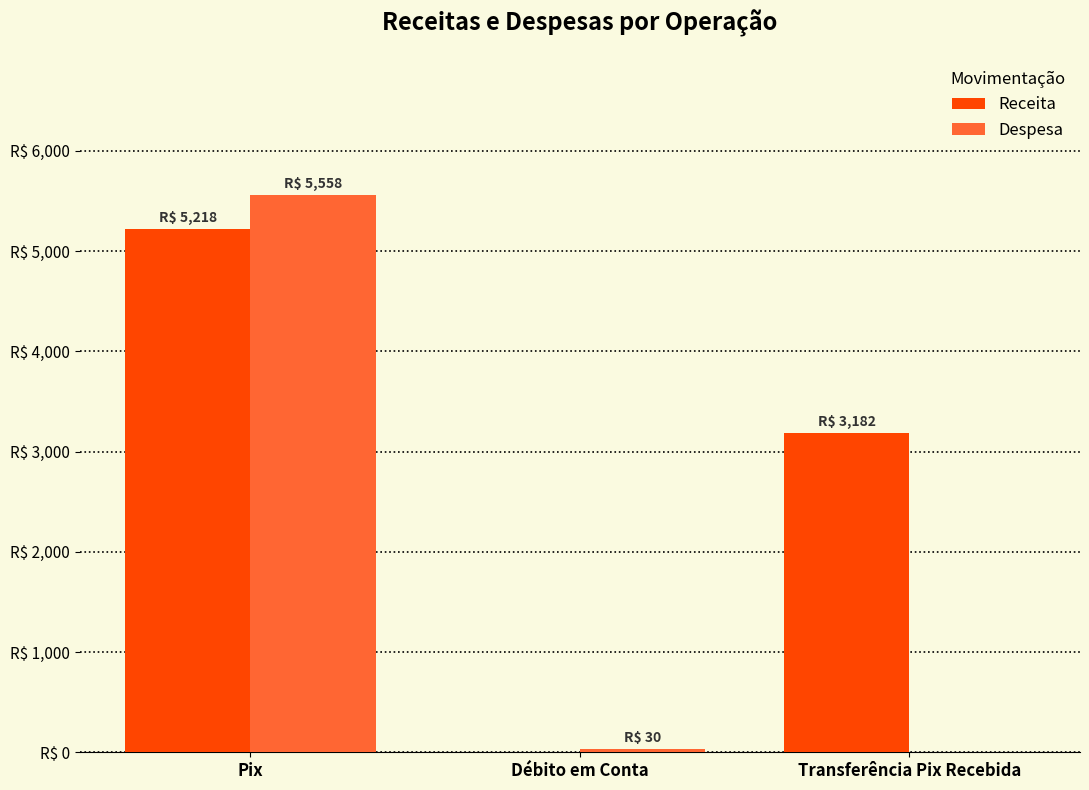

Which label corresponds to the largest value in the chart?

Pix